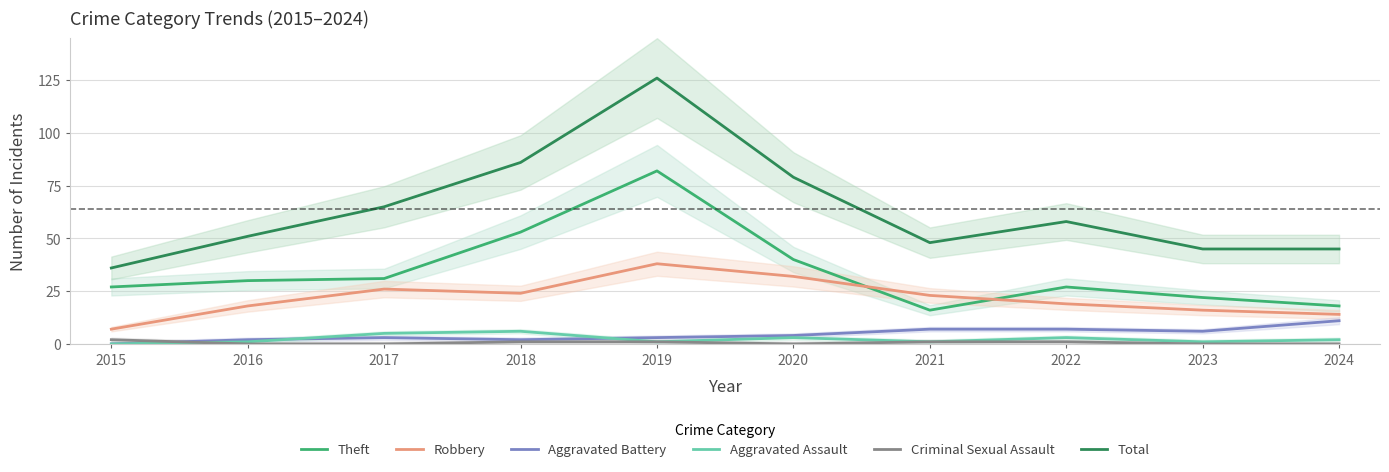

Reading left to right, what are all the values shown in this chart?

Theft: 2015=27	2016=30	2017=31	2018=53	2019=82	2020=40	2021=16	2022=27	2023=22	2024=18
Robbery: 2015=7	2016=18	2017=26	2018=24	2019=38	2020=32	2021=23	2022=19	2023=16	2024=14
Aggravated Battery: 2015=0	2016=2	2017=3	2018=2	2019=3	2020=4	2021=7	2022=7	2023=6	2024=11
Aggravated Assault: 2015=0	2016=1	2017=5	2018=6	2019=1	2020=3	2021=1	2022=3	2023=1	2024=2
Criminal Sexual Assault: 2015=2	2016=0	2017=0	2018=1	2019=1	2020=0	2021=1	2022=1	2023=0	2024=0
Total: 2015=36	2016=51	2017=65	2018=86	2019=126	2020=79	2021=48	2022=58	2023=45	2024=45